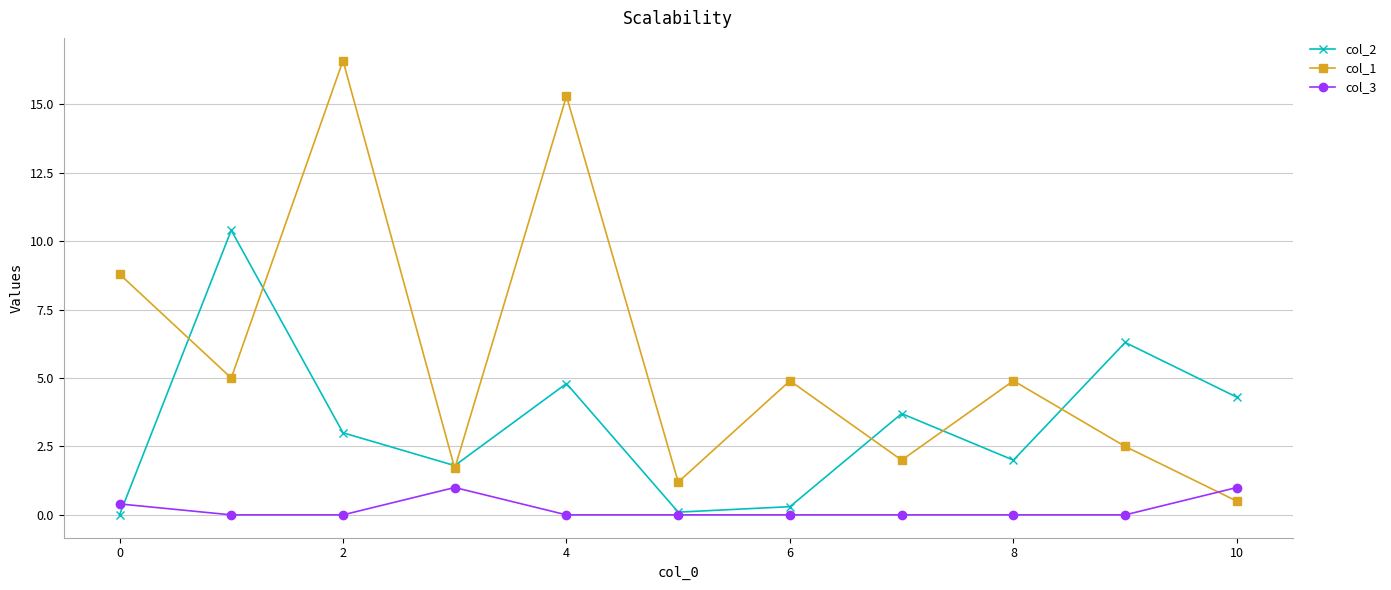

Reading right to left, transcribe all the data shown in this chart.

col_2: 4.3	6.3	2.0	3.7	0.3	0.1	4.8	1.8	3.0	10.4	0.0
col_1: 0.5	2.5	4.9	2.0	4.9	1.2	15.3	1.7	16.6	5.0	8.8
col_3: 1.0	0.0	0.0	0.0	0.0	0.0	0.0	1.0	0.0	0.0	0.4